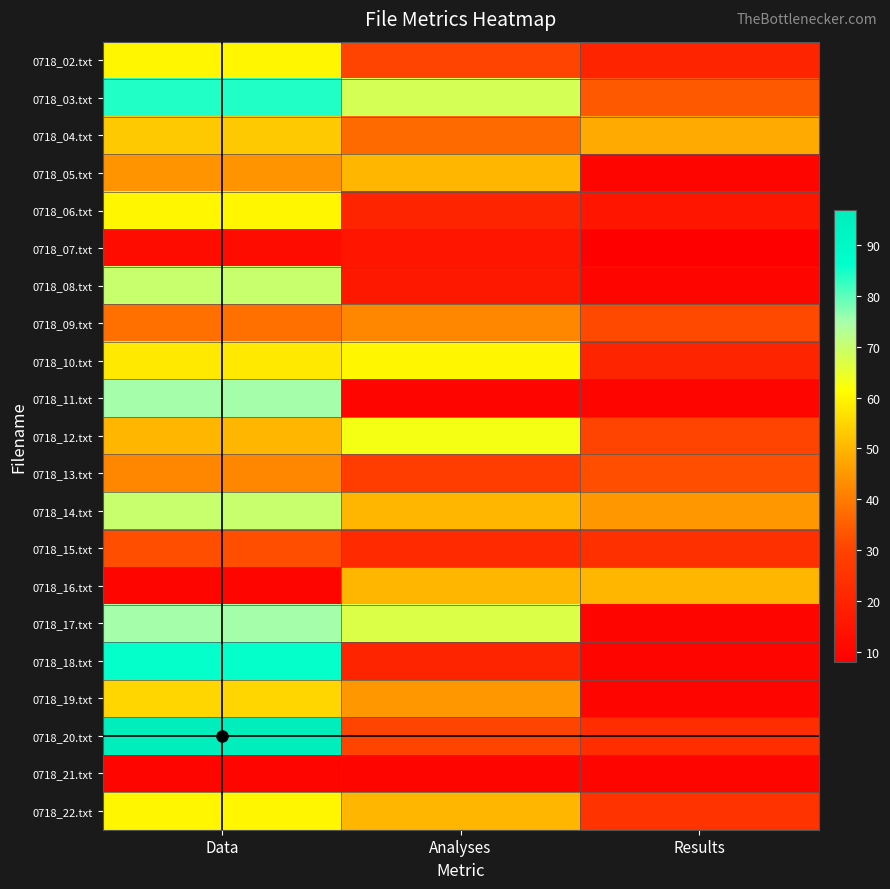

Which has a higher value, Data or Results?

Data